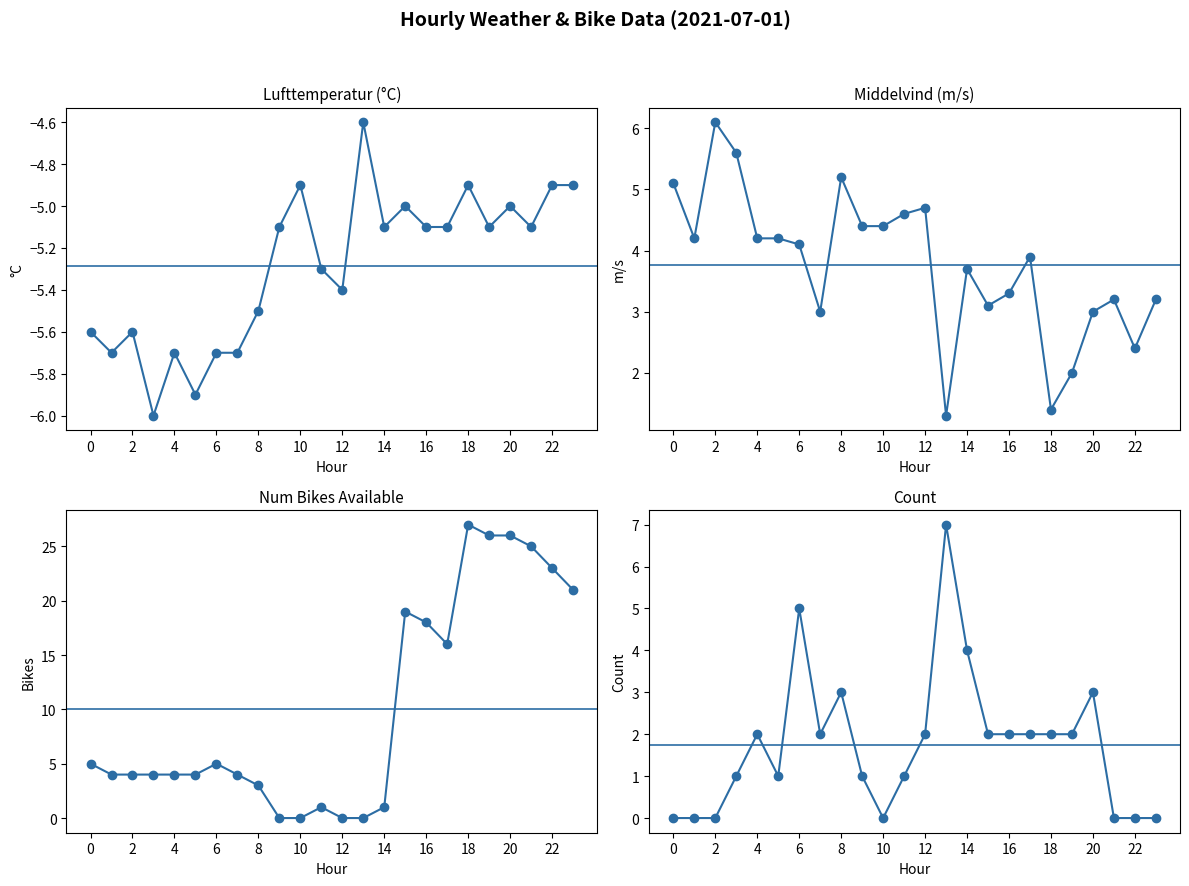

True or false: Lufttemperatur and Middelvind cross at least once.

False